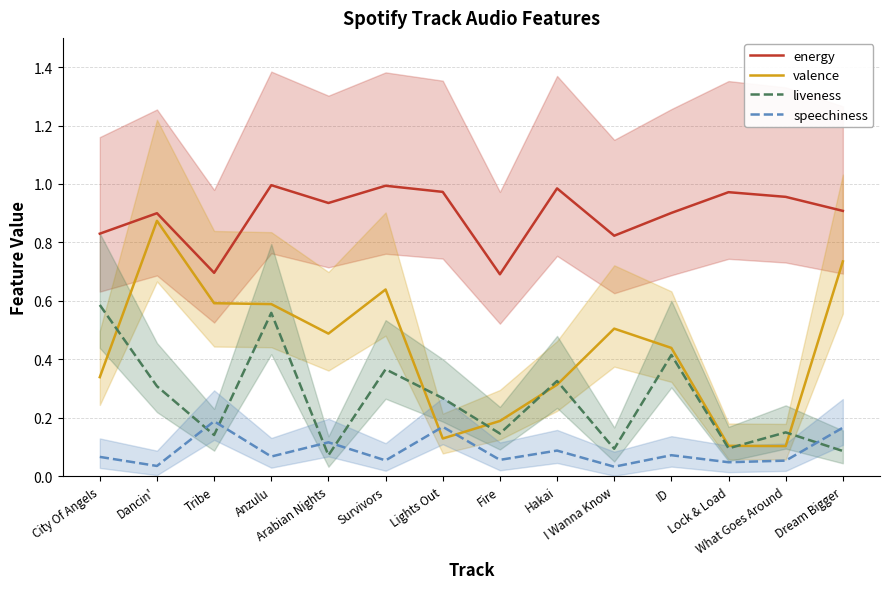

List the labels in order of valence value, smallest first.

What Goes Around, Lock & Load, Lights Out, Fire, Hakai, City Of Angels, ID, Arabian Nights, I Wanna Know, Anzulu, Tribe, Survivors, Dream Bigger, Dancin'